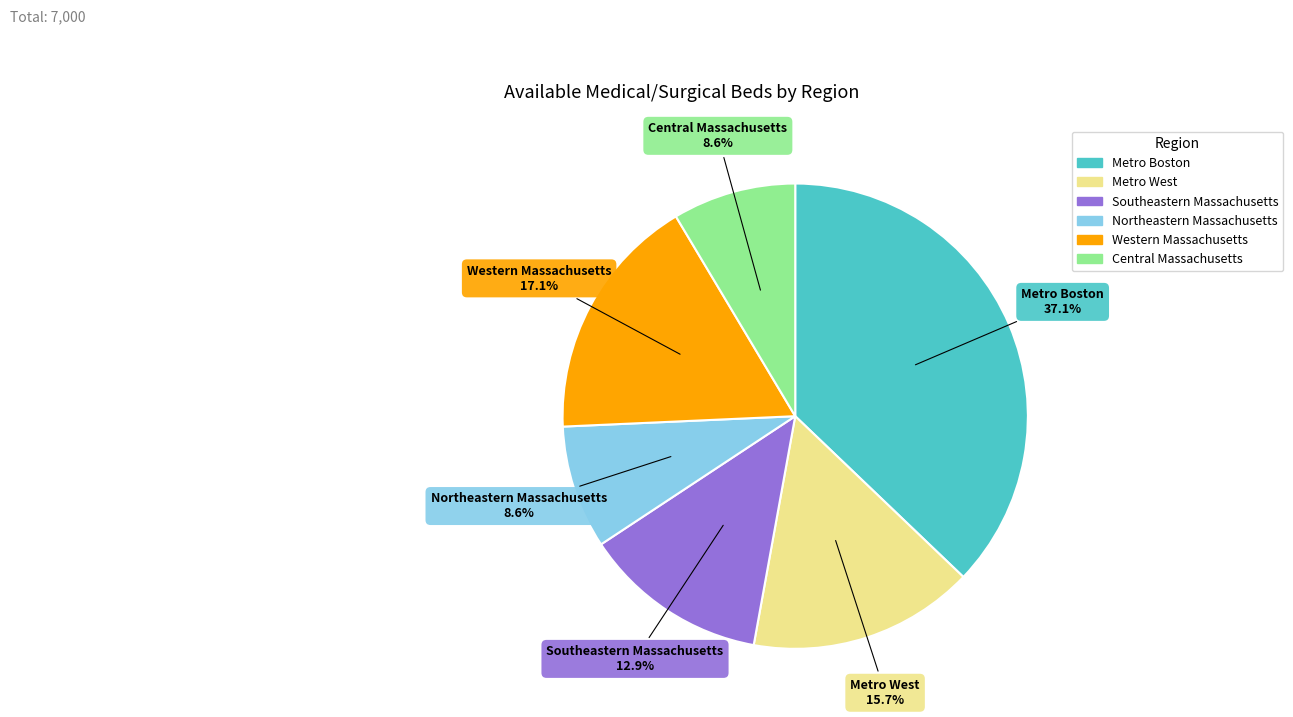

Which has a higher value, Metro West or Central Massachusetts?

Metro West